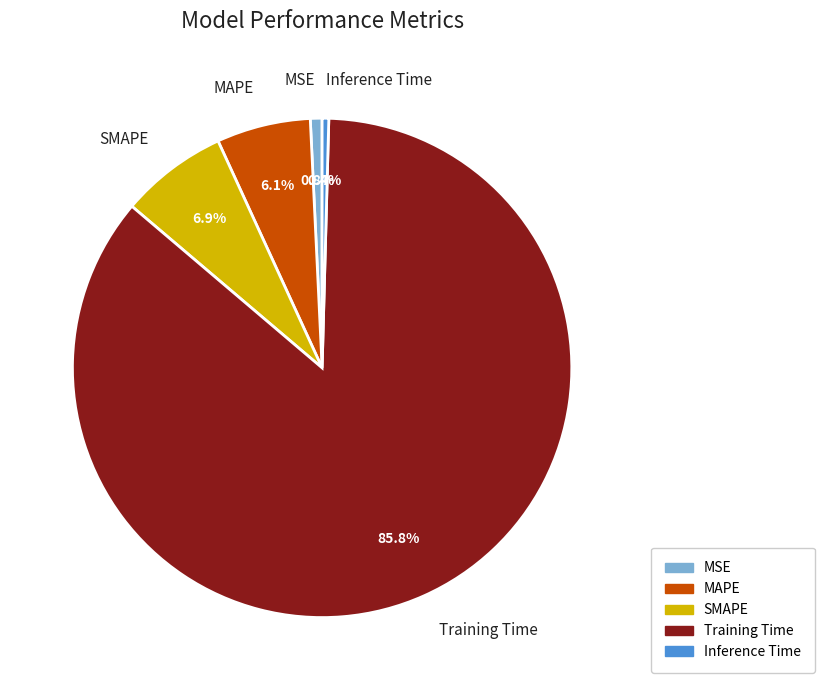

Which category has the biggest portion of the pie?

Training Time